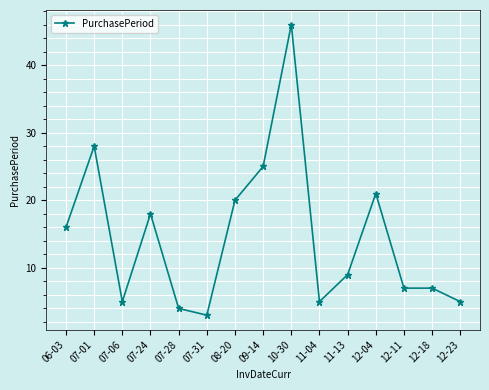

How many lines are shown in the chart?

1